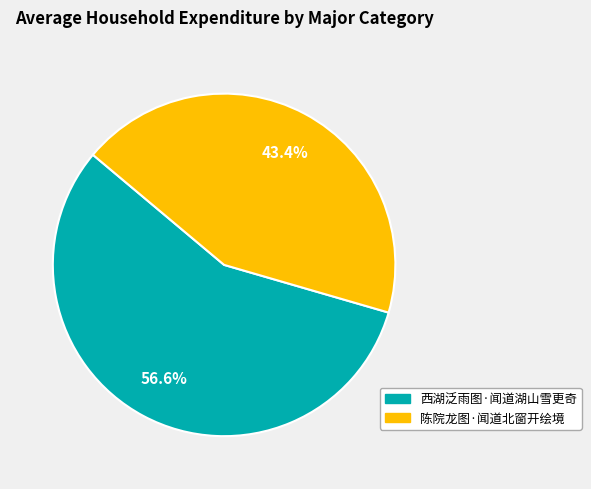

Is it true that 陈院龙图·闻道北窗开绘境 is 32% of the pie?

False